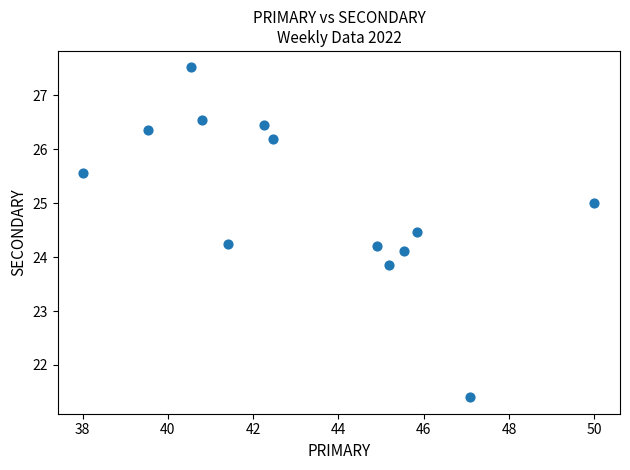

What is the range of Y values (max minus min)?

6.1